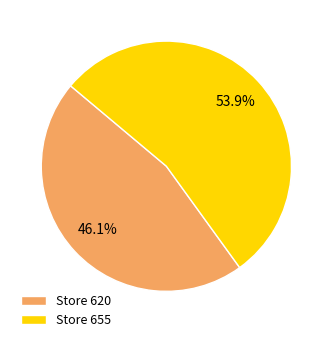

Does any single category account for the majority?

Yes